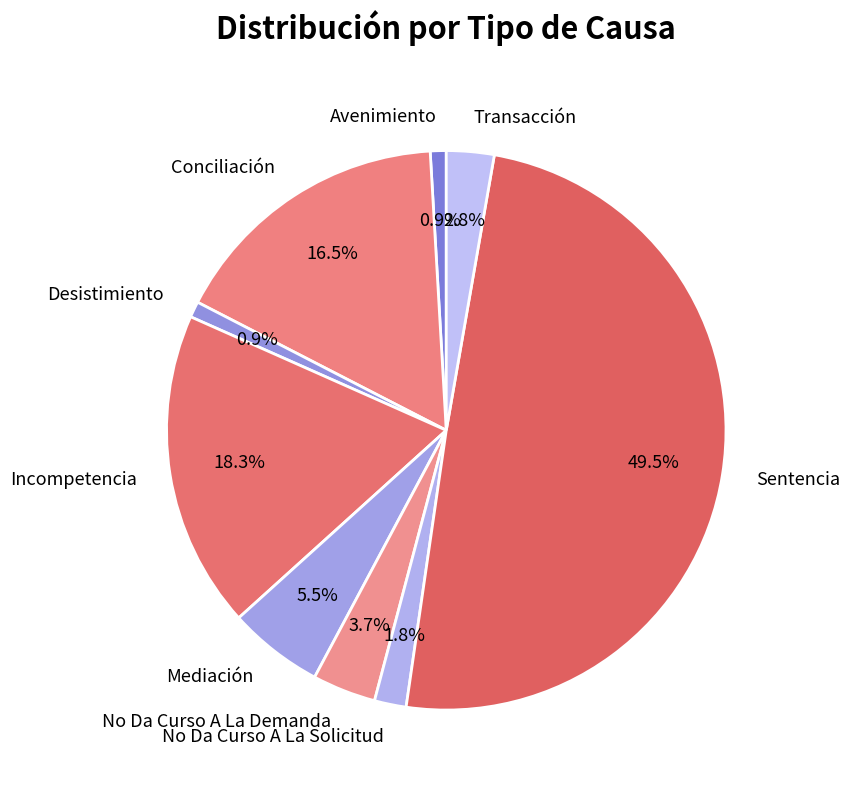

Which has a higher value, No Da Curso A La Solicitud or Avenimiento?

No Da Curso A La Solicitud